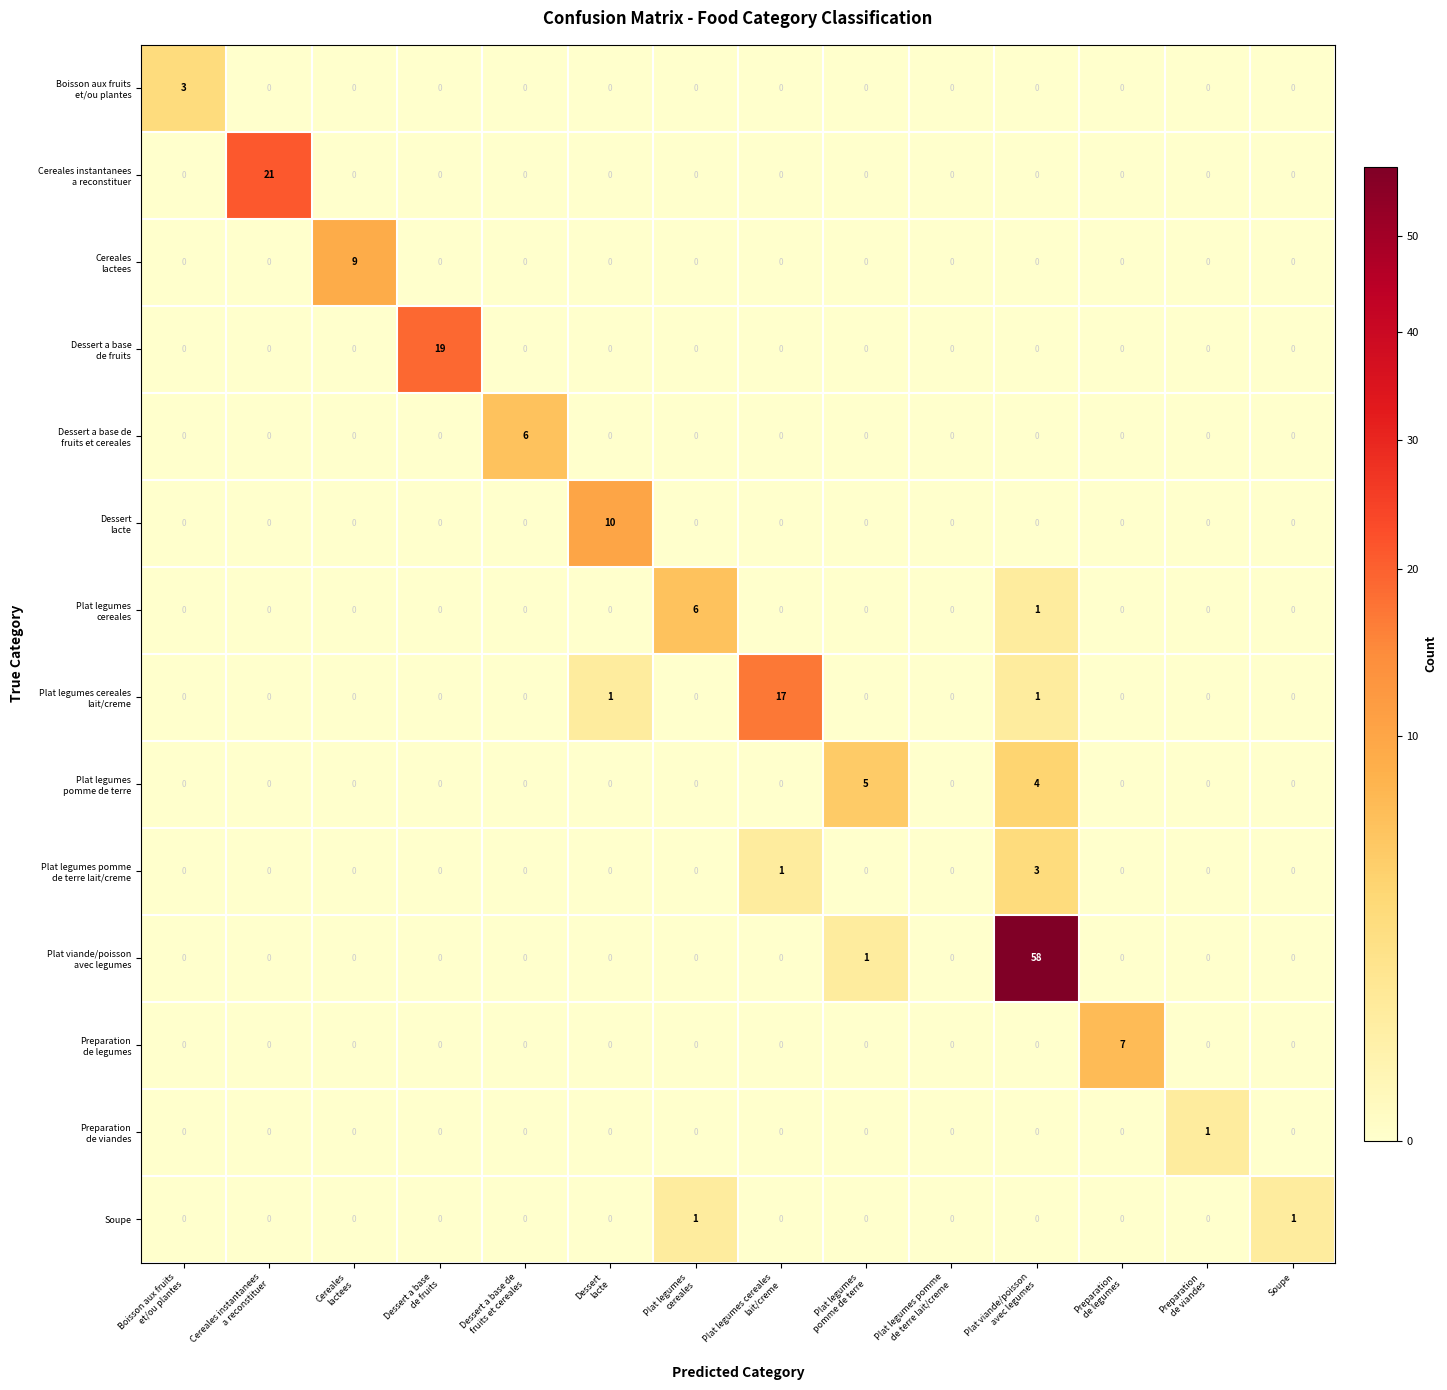

What is the greatest value displayed?

58